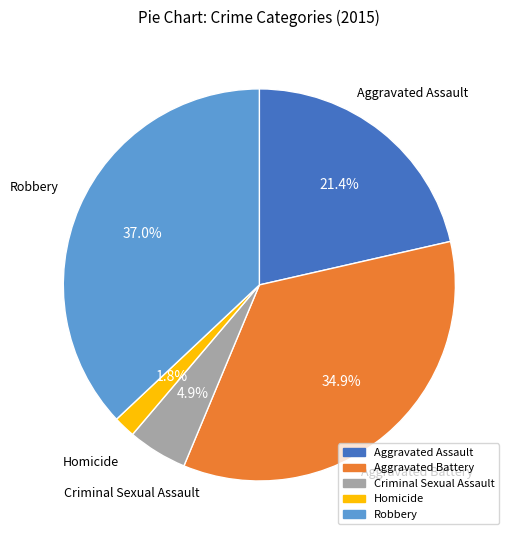

To the nearest percent, what portion does Homicide represent?

2%